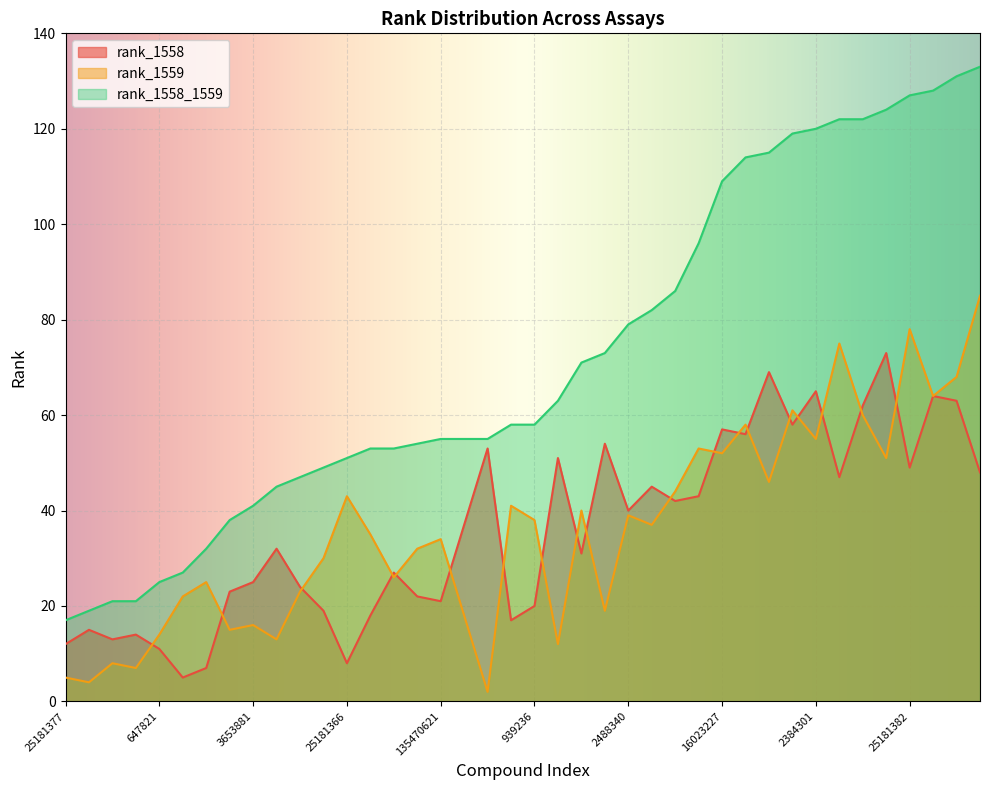

What position from the right is 2118097?

26